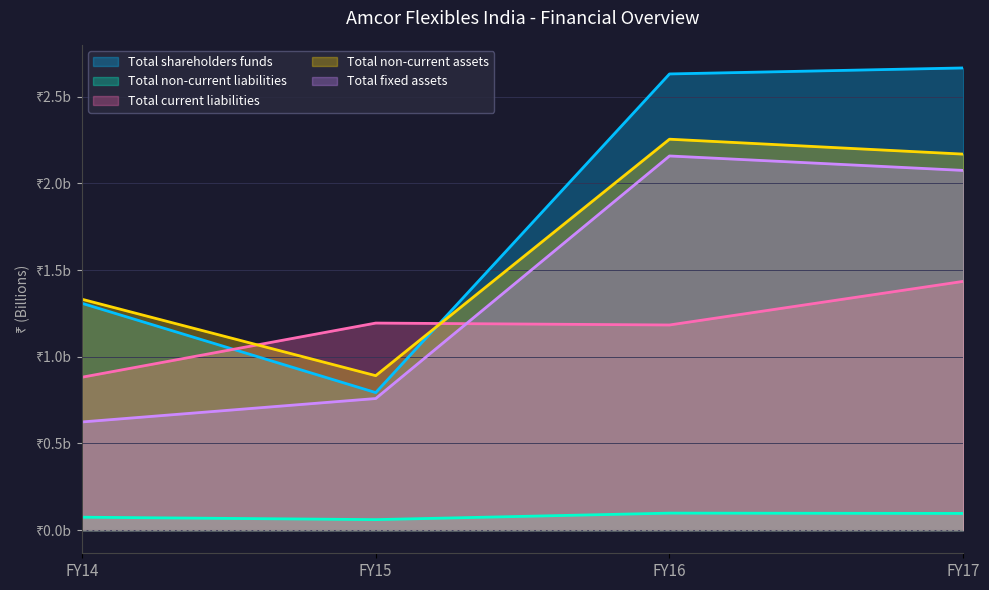

Which series has the largest total across all categories?

Total shareholders funds